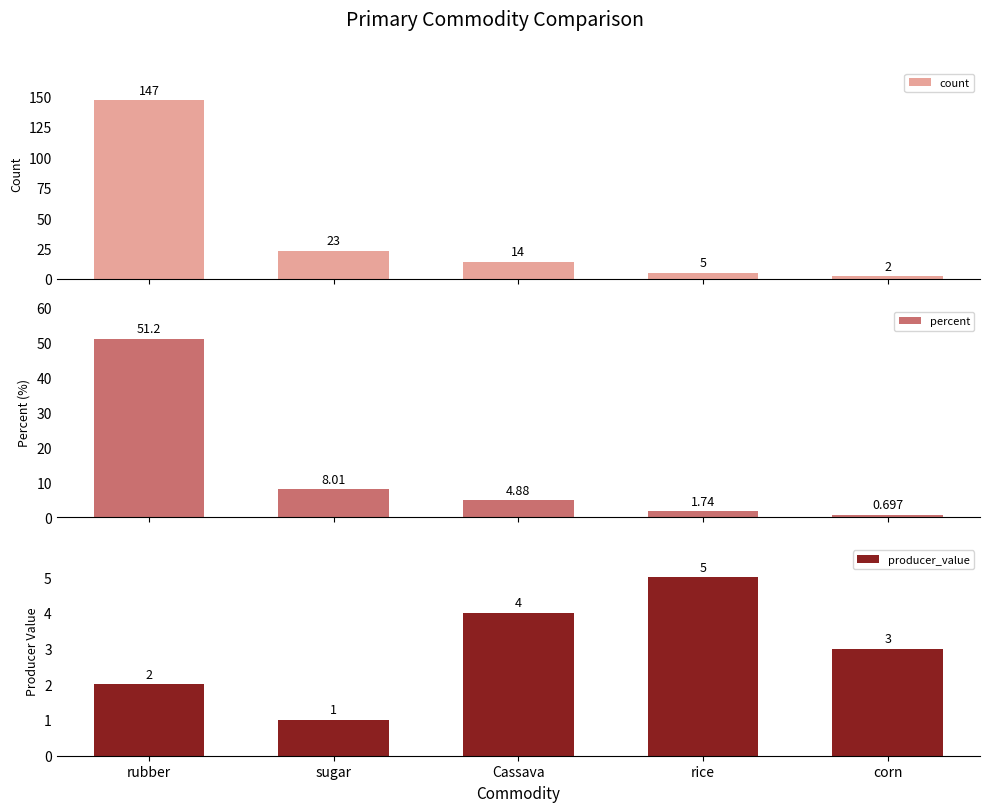

At sugar, list the series in order from largest to smallest.

count, percent, producer_value